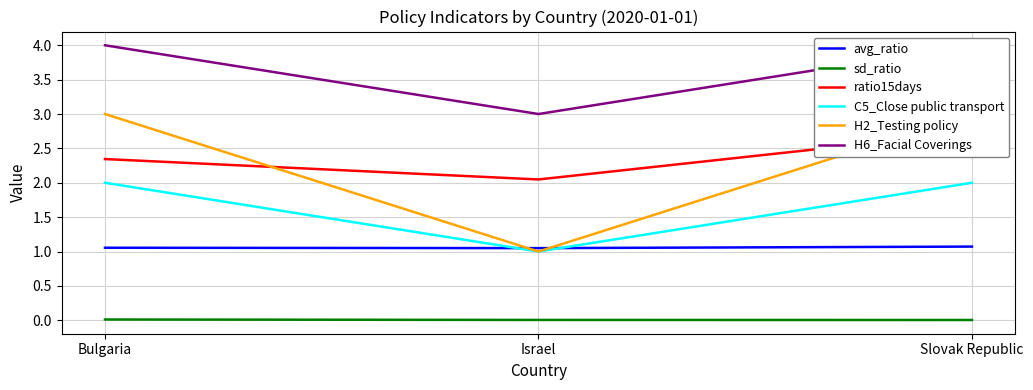

True or false: sd_ratio has a value of 0.0 at Israel.

False